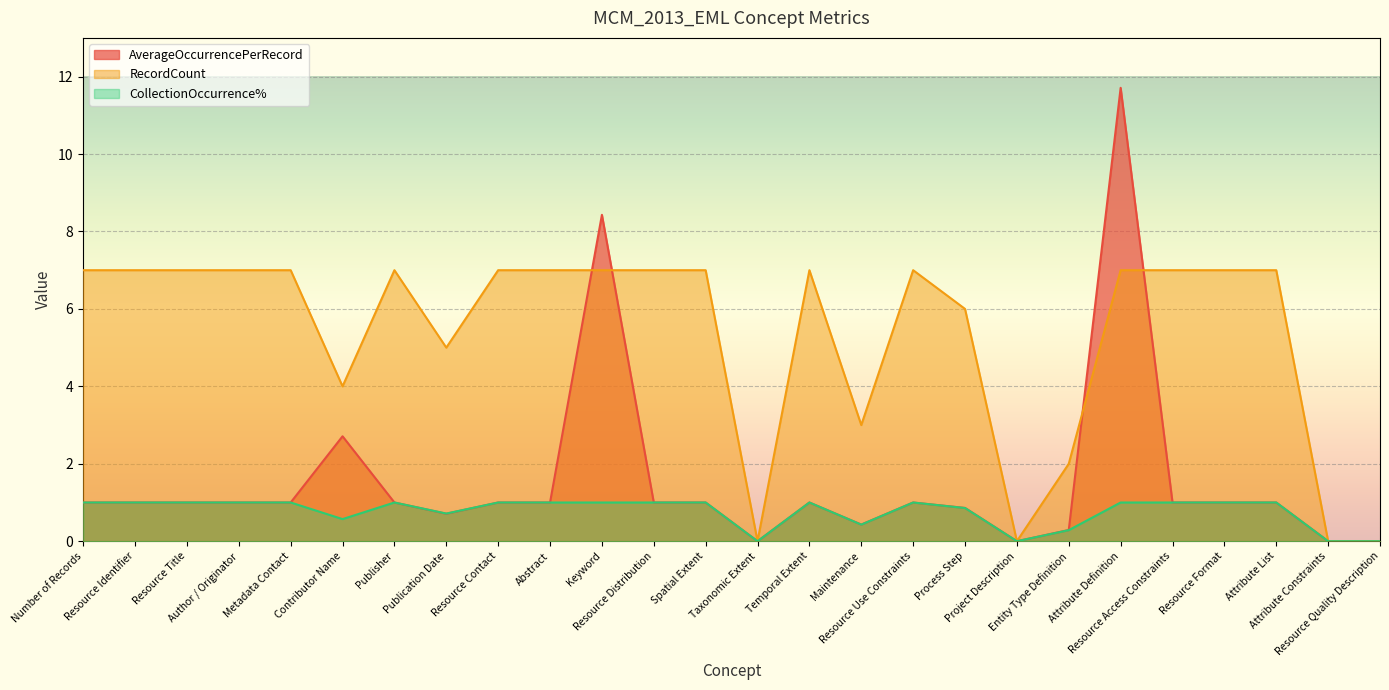

Is the value of RecordCount at Attribute List greater than the value of CollectionOccurrence% at Attribute Constraints?

Yes